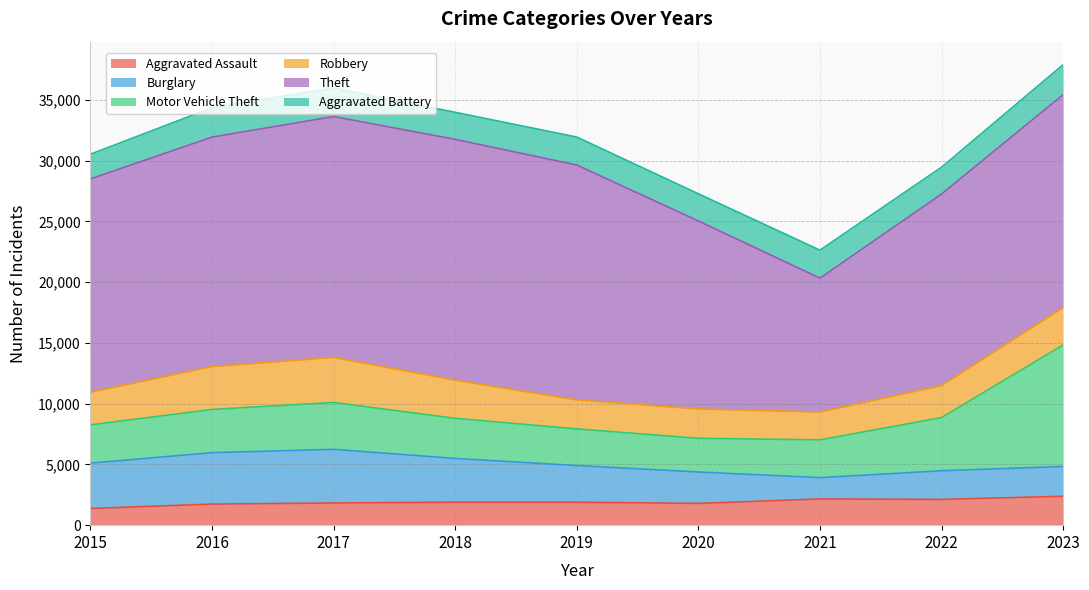

What is the value of the Theft point at the 4th from the left?

19820